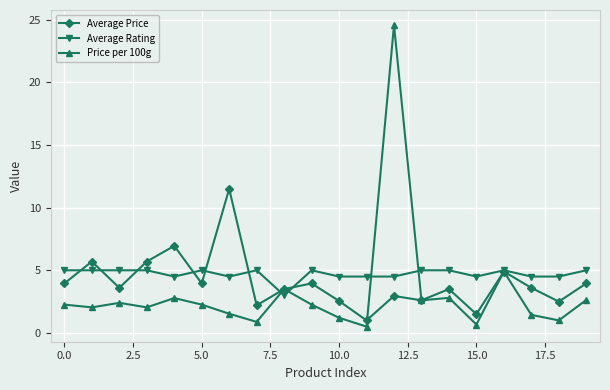

In Average Price, how many points are lower than both neighbors (excluding endpoints)?

7